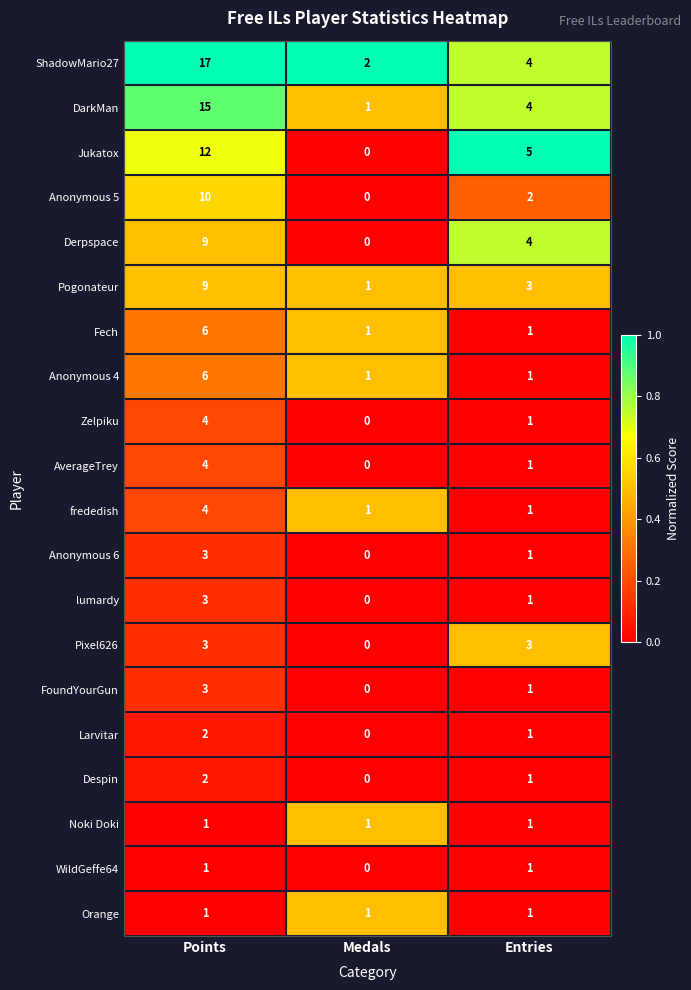

Rank the categories by lumardy value from highest to lowest.

Points, Entries, Medals